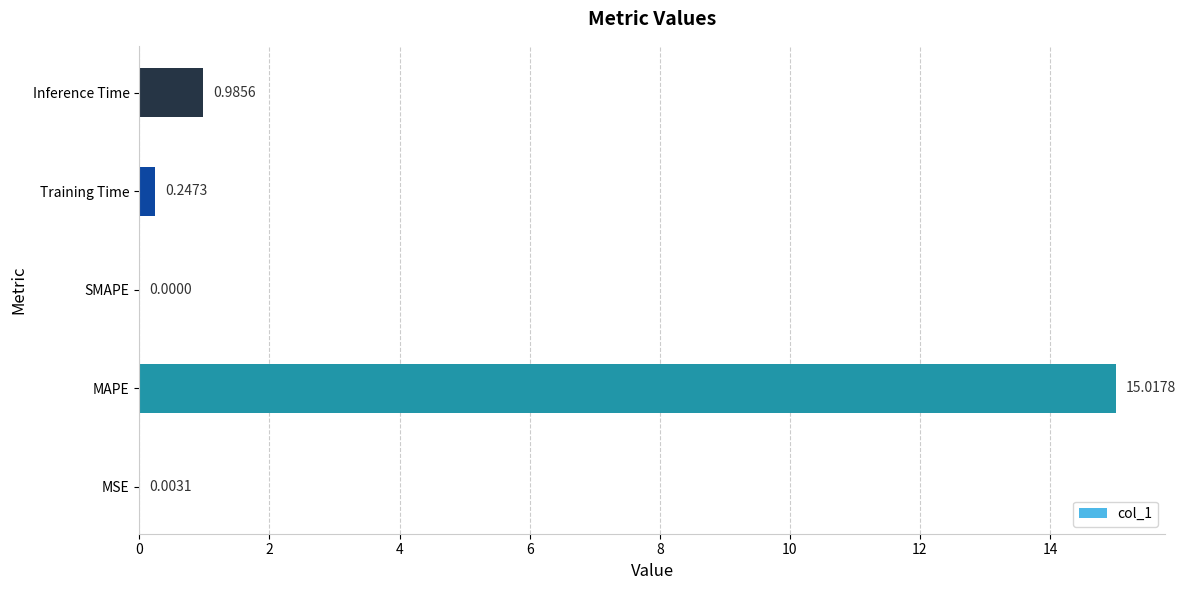

What is the greatest value displayed?

15.0